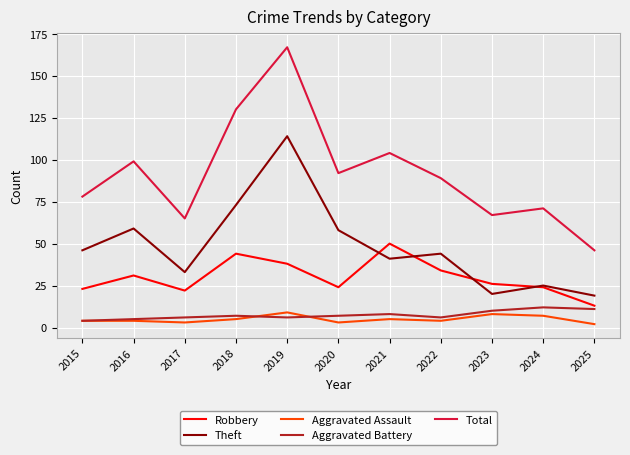

The value of Aggravated Battery at 2020 is 7. True or false?

True